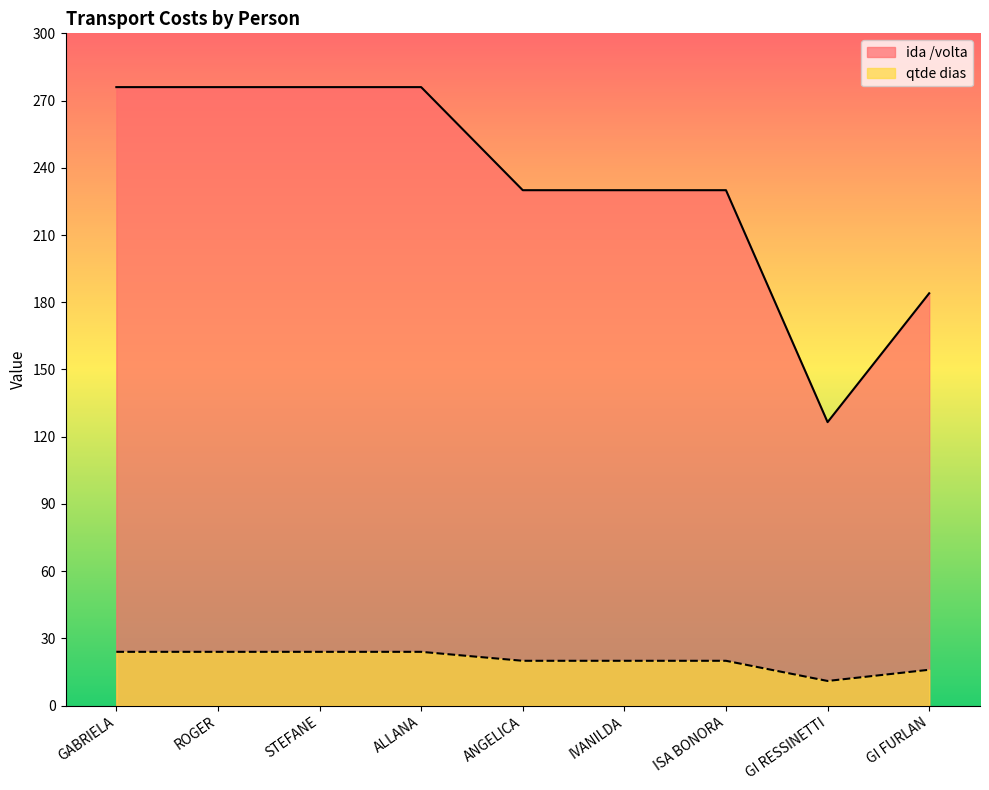

What is the value of the ida /volta point at the 7th from the left?

230.0